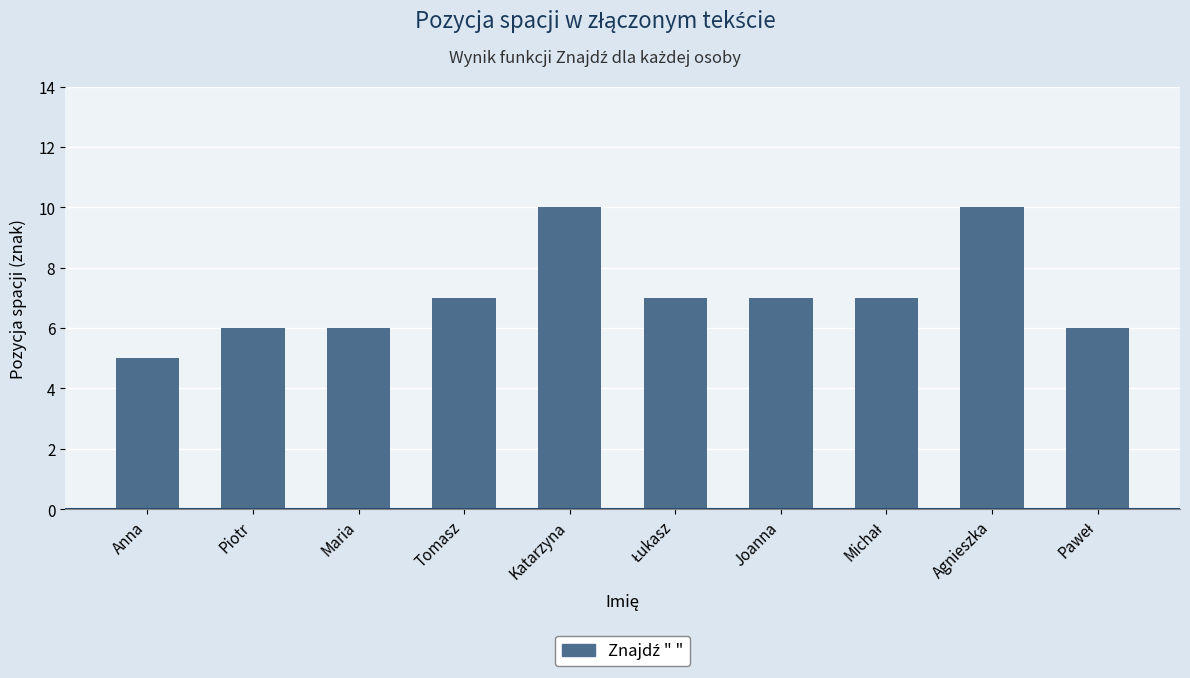

Which has a higher value, Agnieszka or Tomasz?

Agnieszka